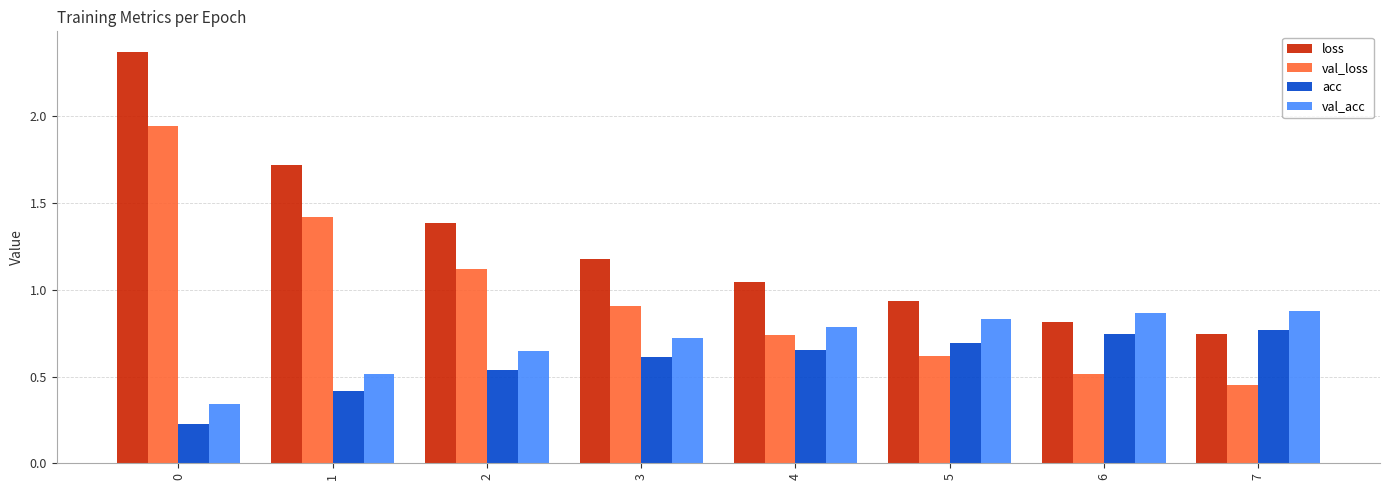

Which series changed the most between 5 and 6?

loss